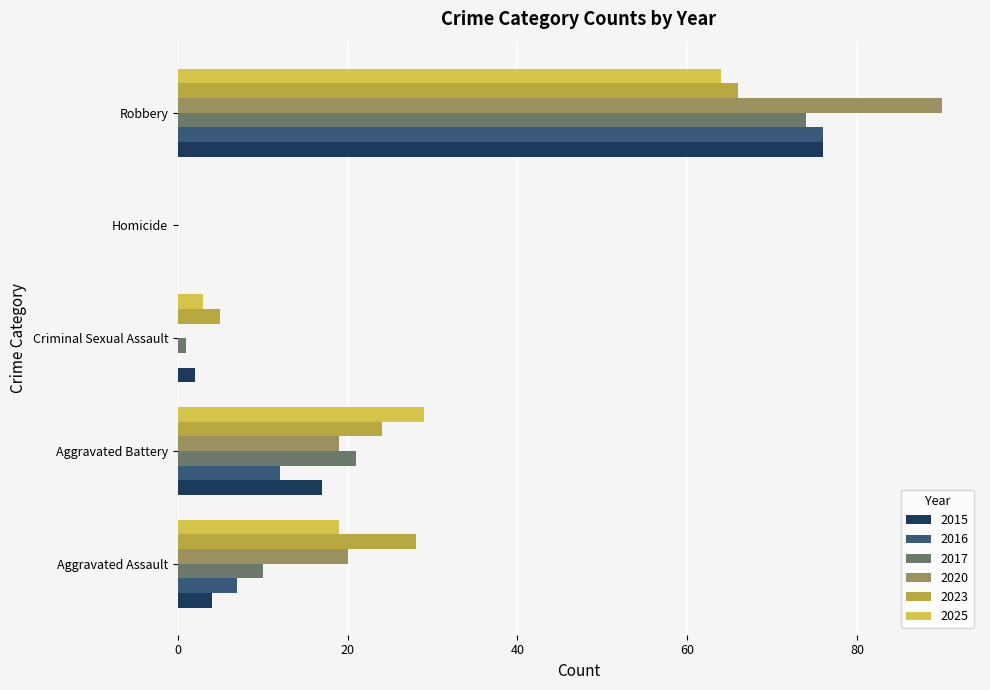

Is the value of 2017 at Robbery greater than the value of 2023 at Aggravated Assault?

Yes